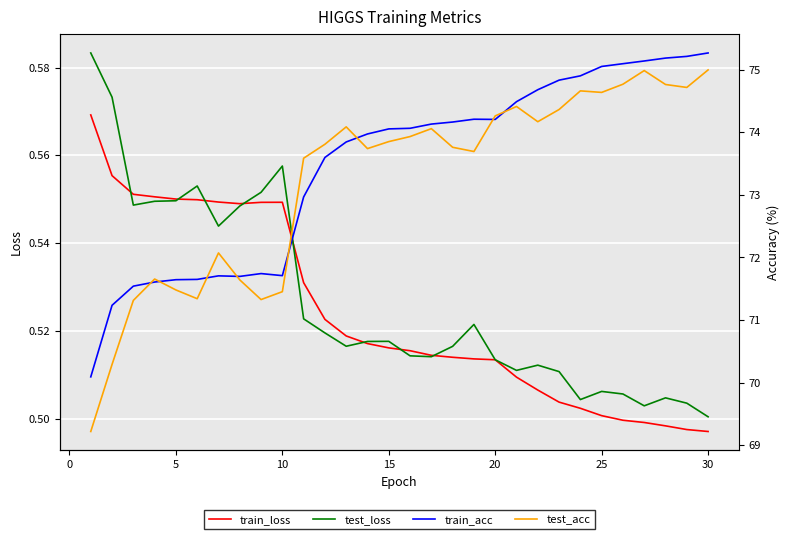

At how many categories does at least one series exceed 12?

30